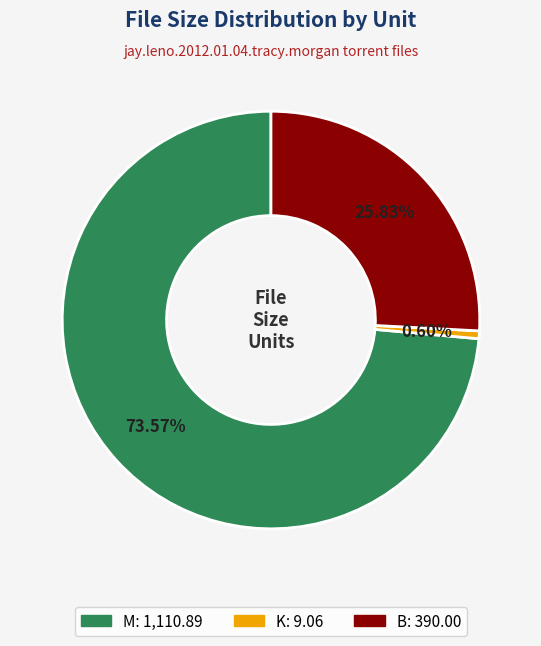

To the nearest percent, what is the difference between the largest and smallest slice percentages?

73%